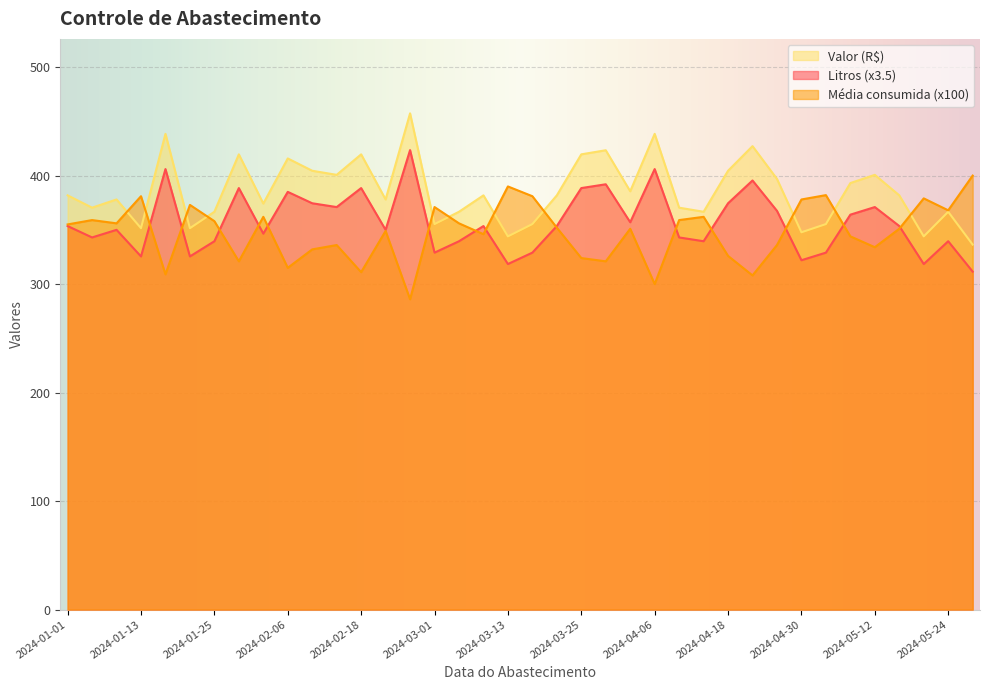

Is the value of Média consumida at 2024-04-30 greater than the value of Valor at 2024-03-29?

No